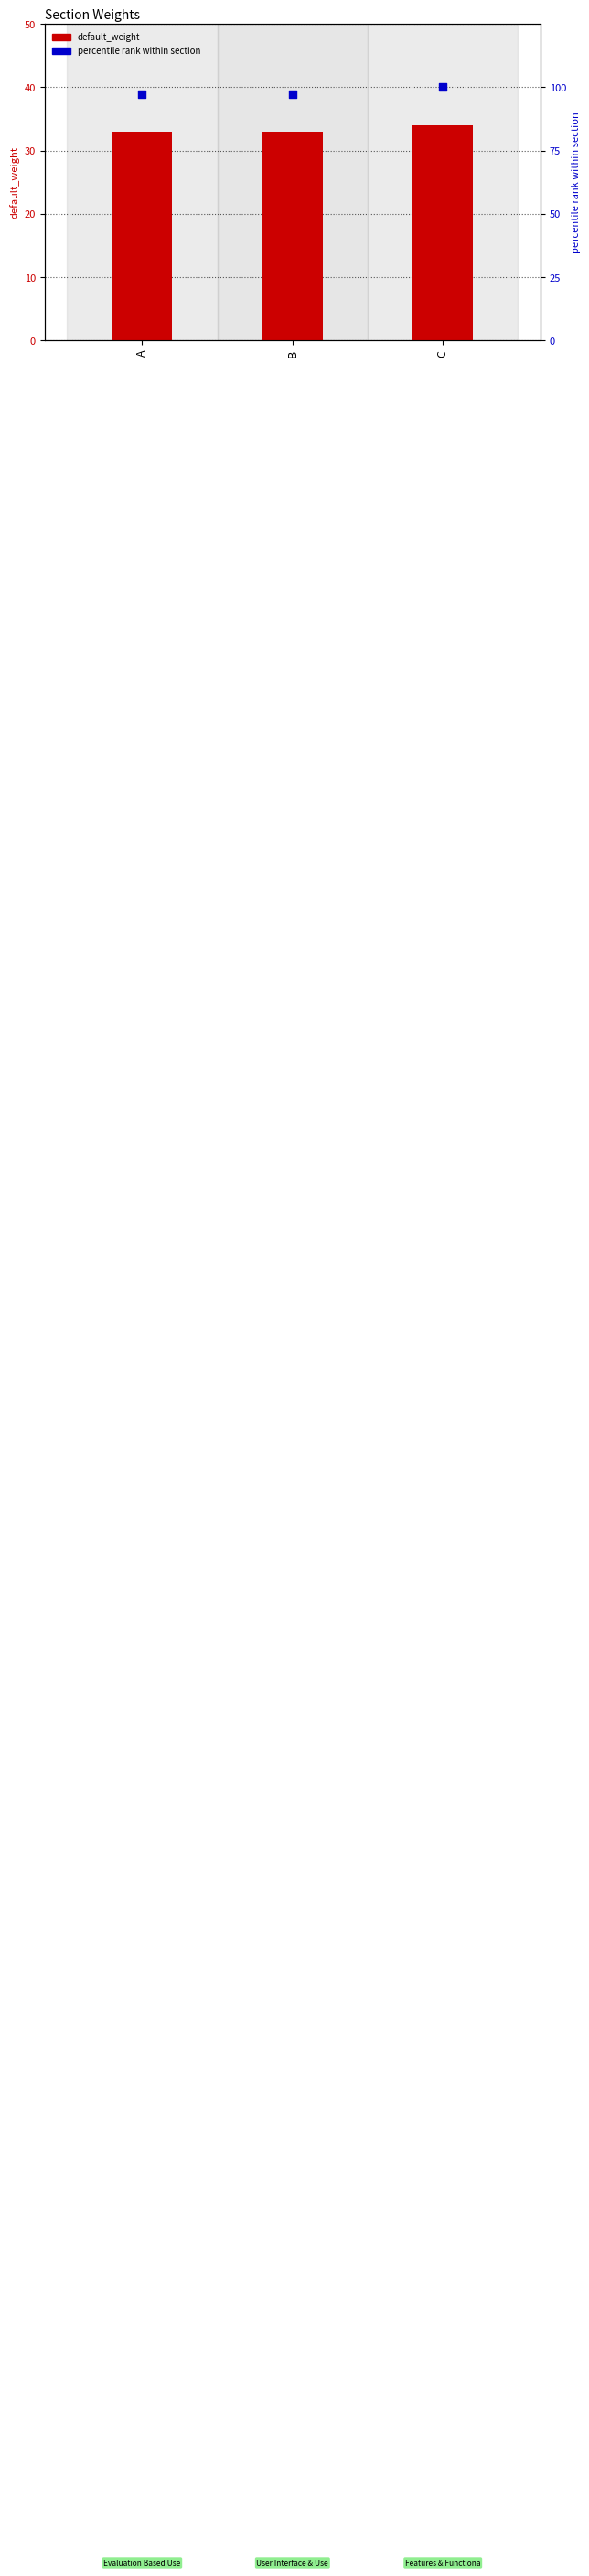

Which series contains the highest Y value?

percentile rank within section